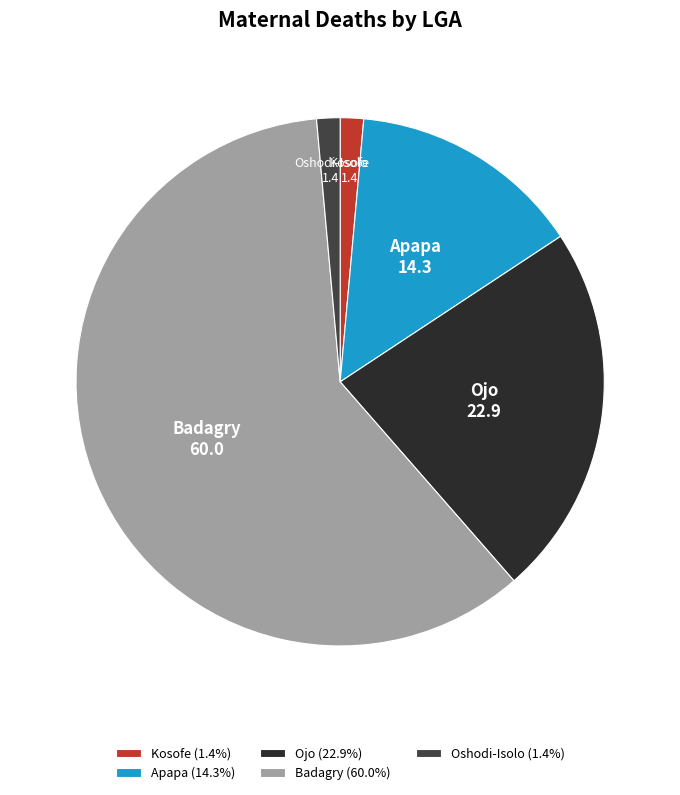

Does Badagry (60.0%) account for over 50% of the chart?

Yes